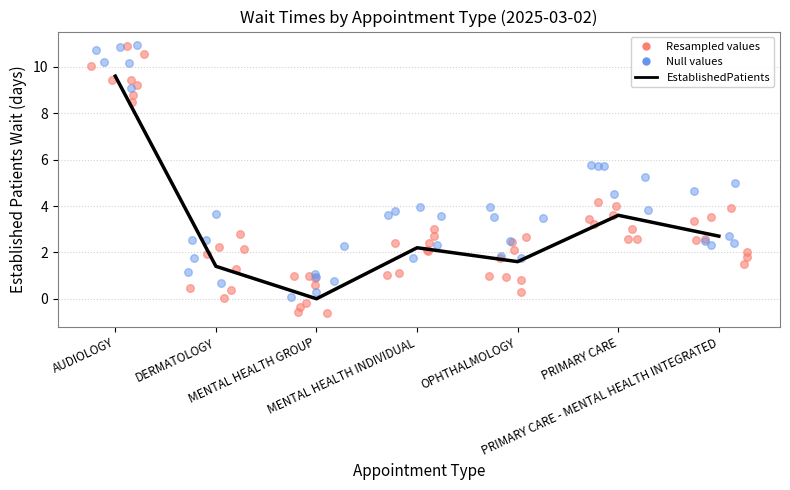

Approximately how many times larger is the value at DERMATOLOGY compared to PRIMARY CARE?

0.4